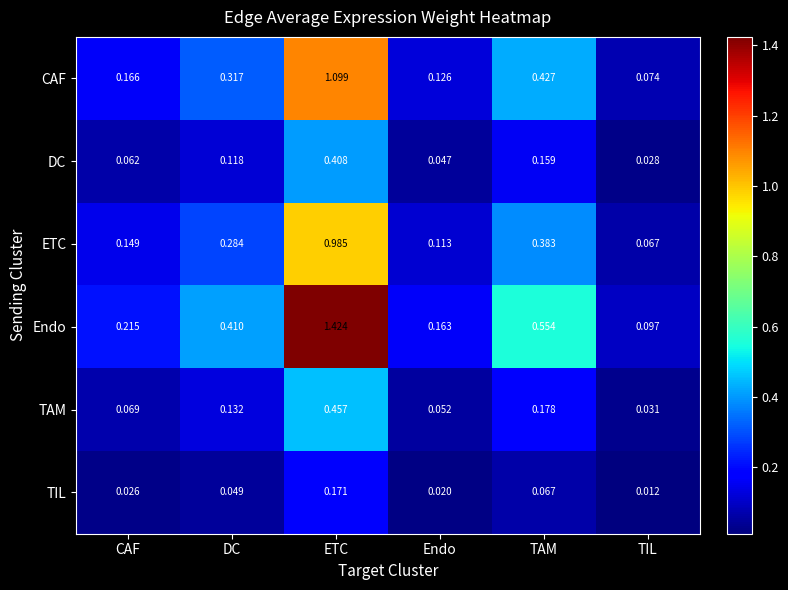

At which category is the sum across all series the highest?

ETC